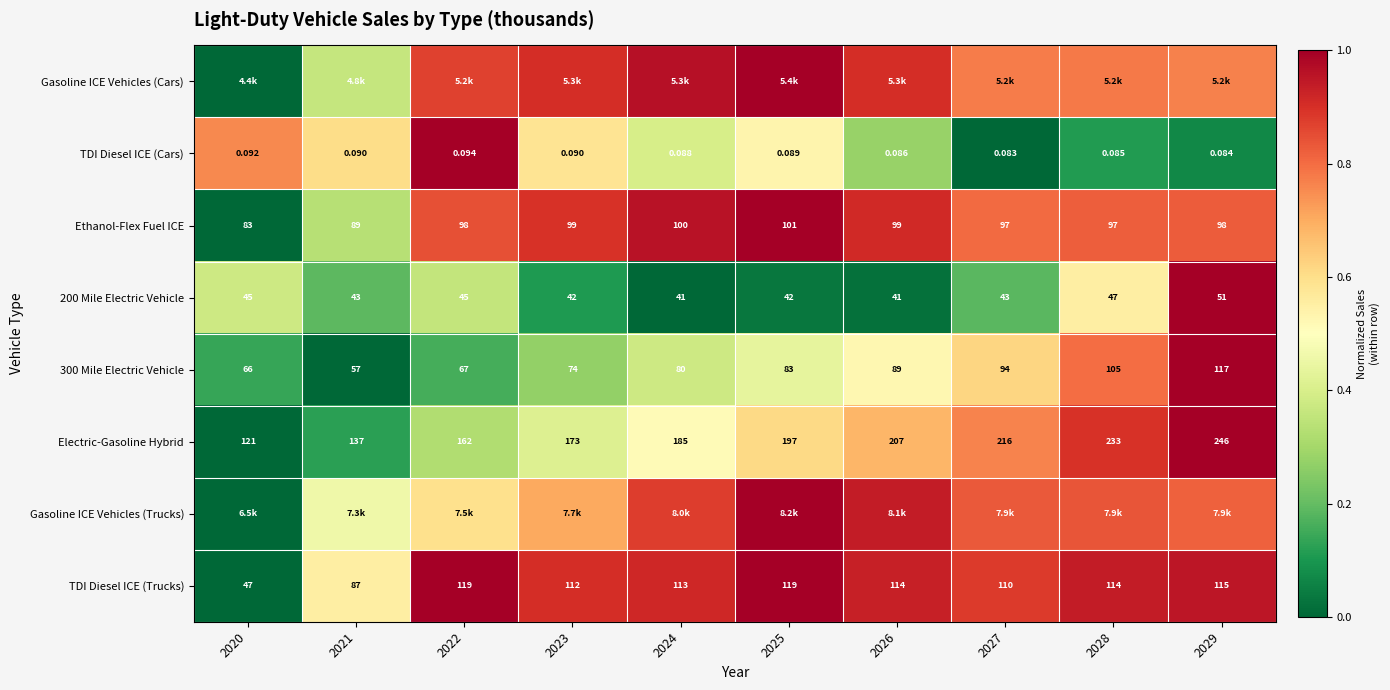

Is the value of 300 Mile Electric Vehicle at 2028 greater than the value of Electric-Gasoline Hybrid at 2029?

No